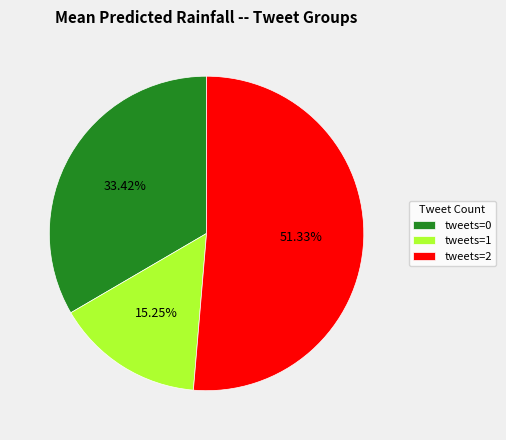

What percentage is NOT represented by tweets=0?

66.6%